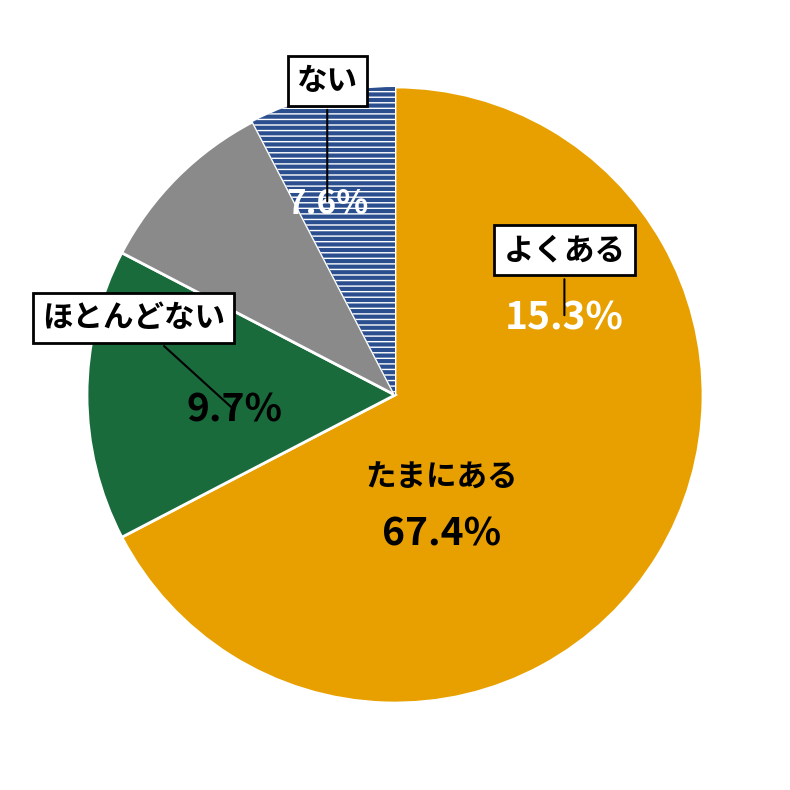

Count the number of slices in the pie.

4